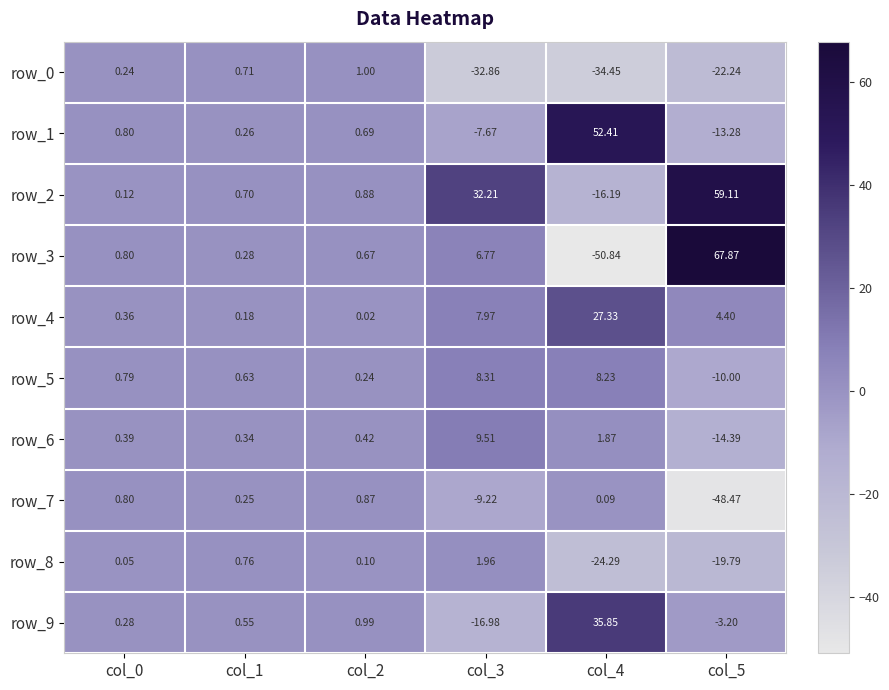

How many distinct data groups are displayed?

10